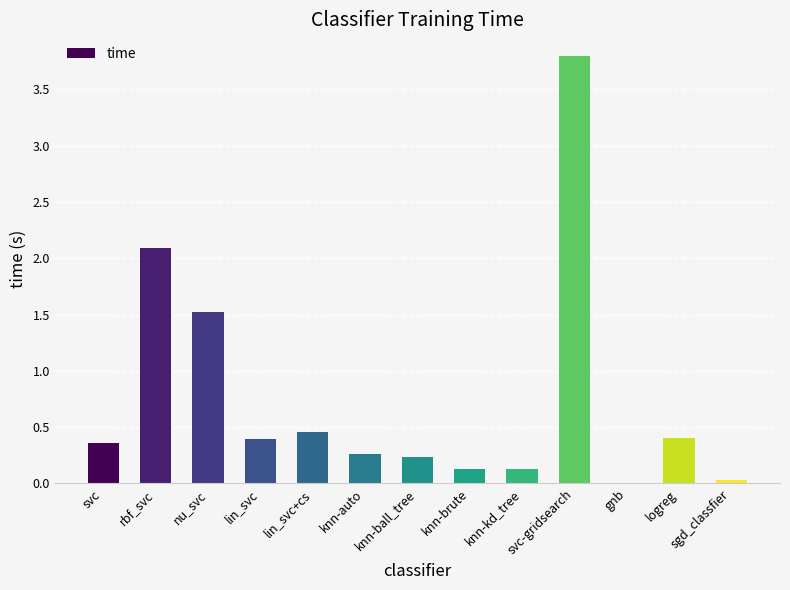

What is the change in value from nu_svc to knn-kd_tree?

-1.4